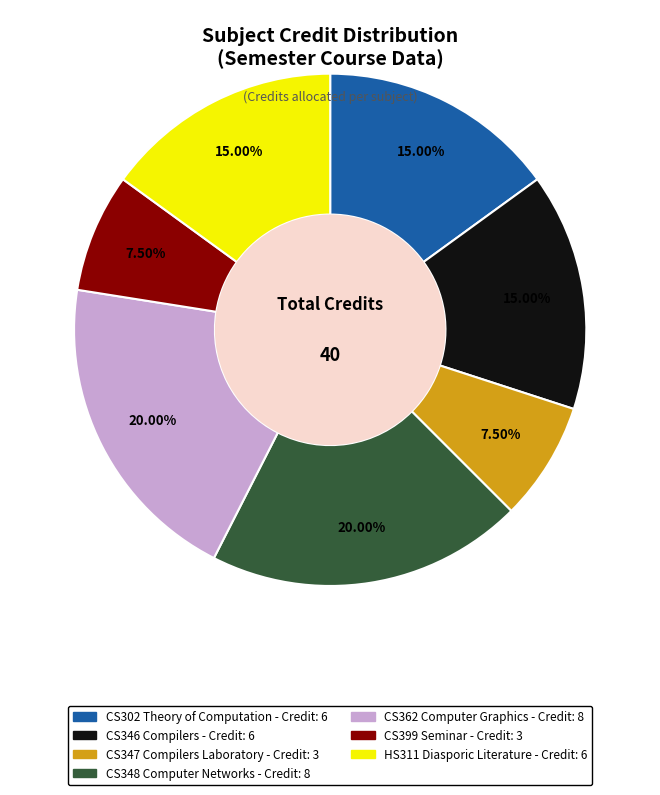

What is the ratio of the value at CS346 Compilers to the value at CS302 Theory of Computation?

1.0